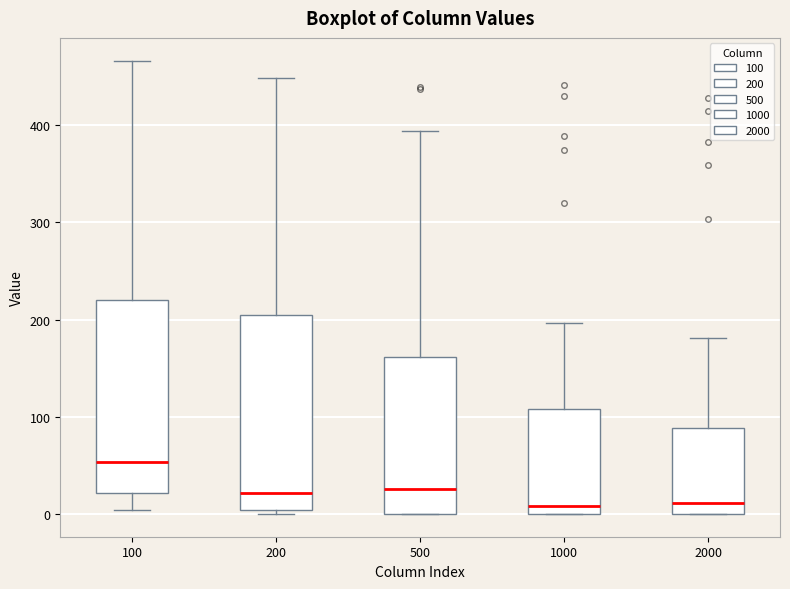

Where does the upper whisker of the box at x = 200 end on the y-axis? The values are not printed on the chart, so give them approximately, as read against the axis.

450